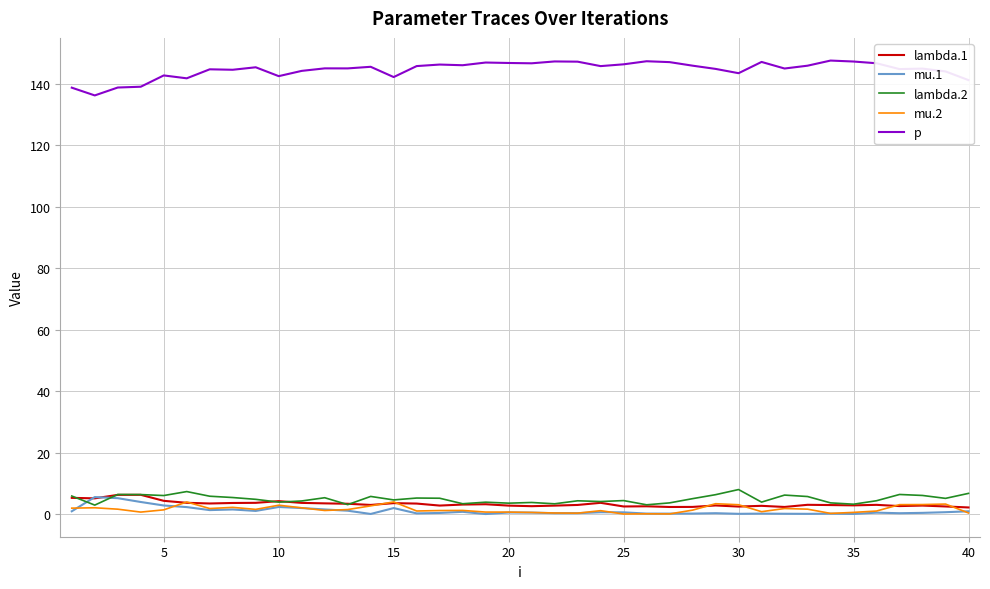

What is the lowest value of the lambda.1 series?

2.1